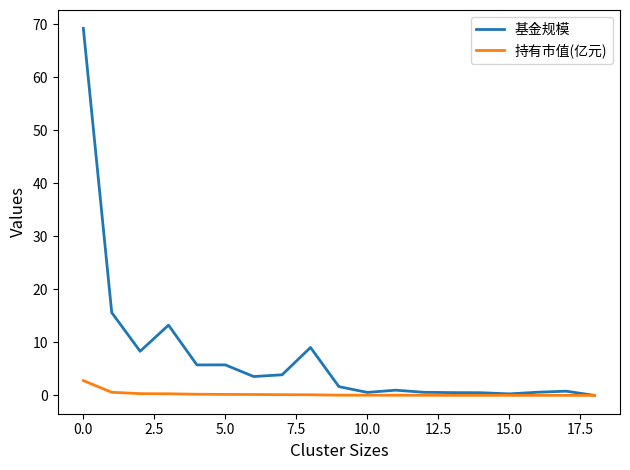

What are all the series names shown in the legend?

基金规模, 持有市值(亿元)